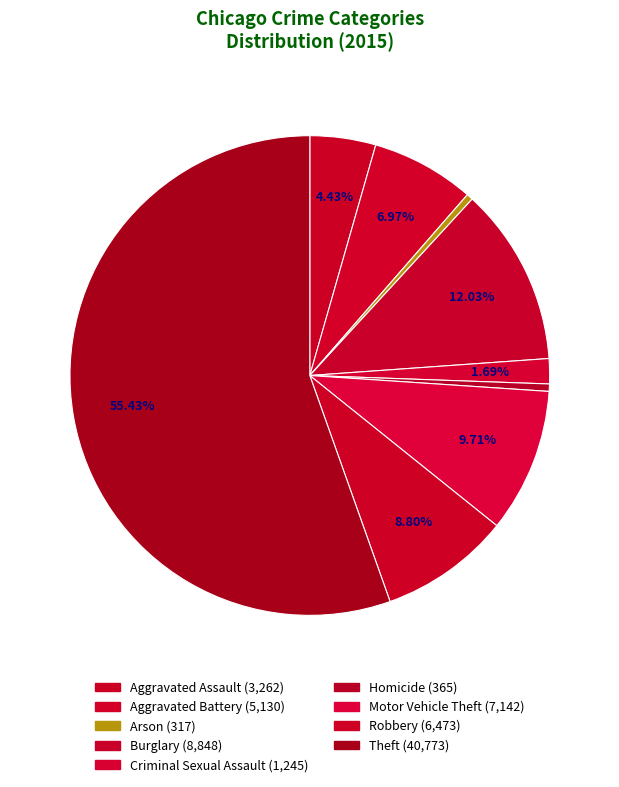

How many slices are in this pie chart?

9